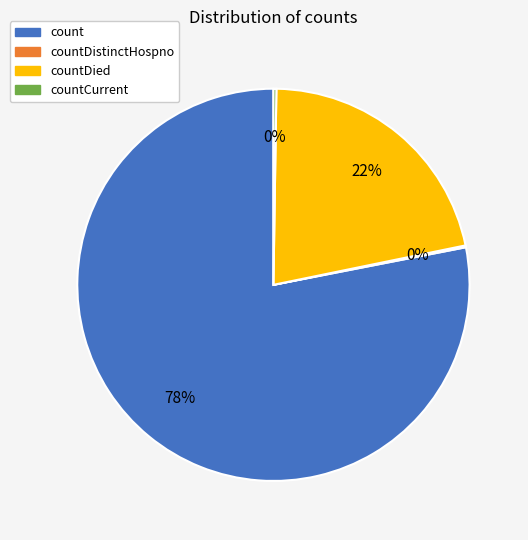

Is the sum of count and countDied greater than half?

Yes